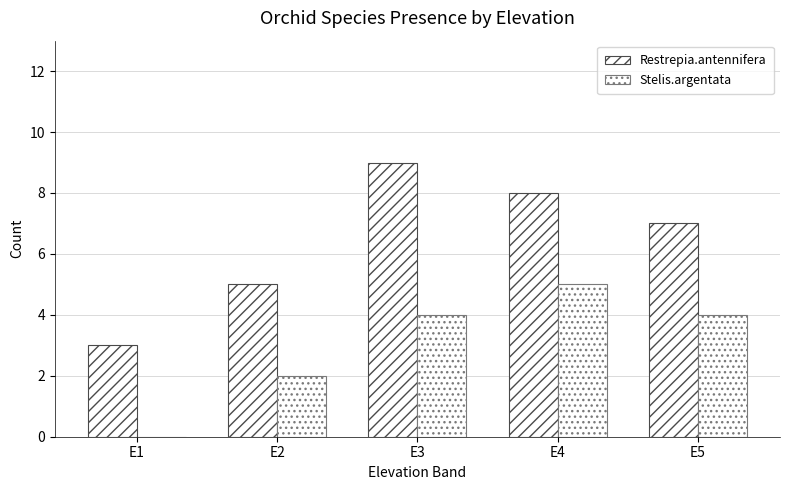

Count the number of categories in the chart.

5